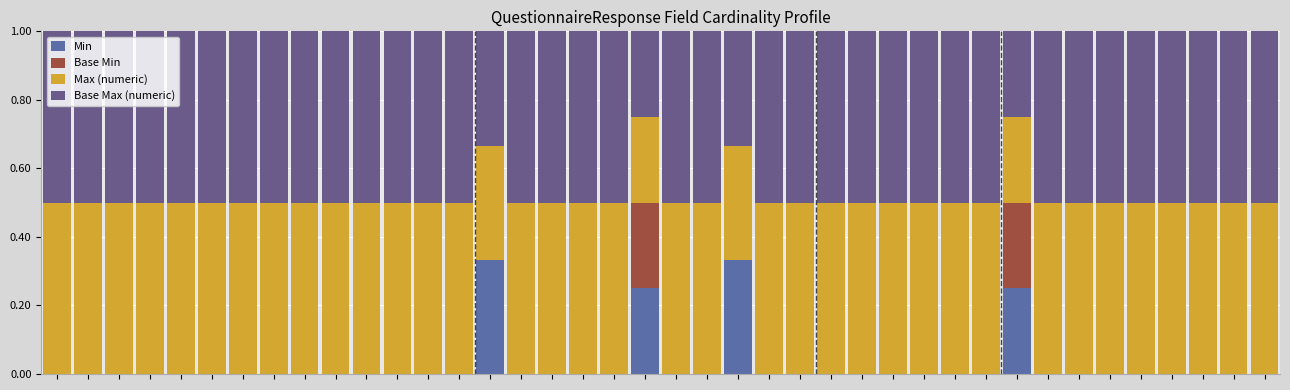

How many categories are shown in the chart?

40